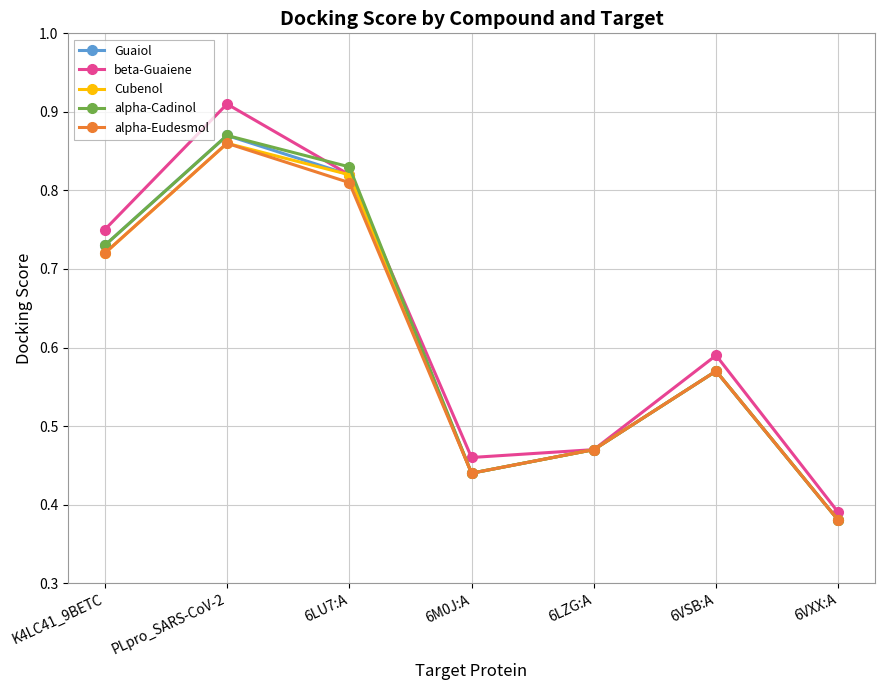

In beta-Guaiene, how many points are higher than both neighbors (excluding endpoints)?

2